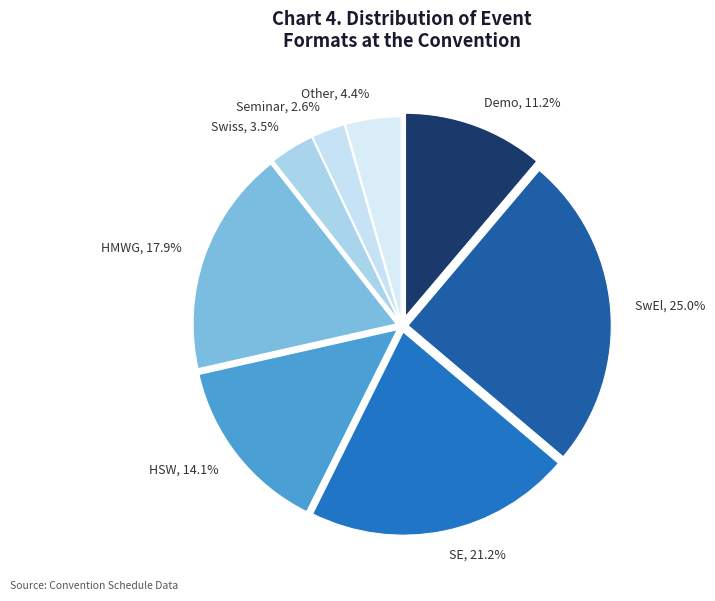

How many slices are in this pie chart?

8